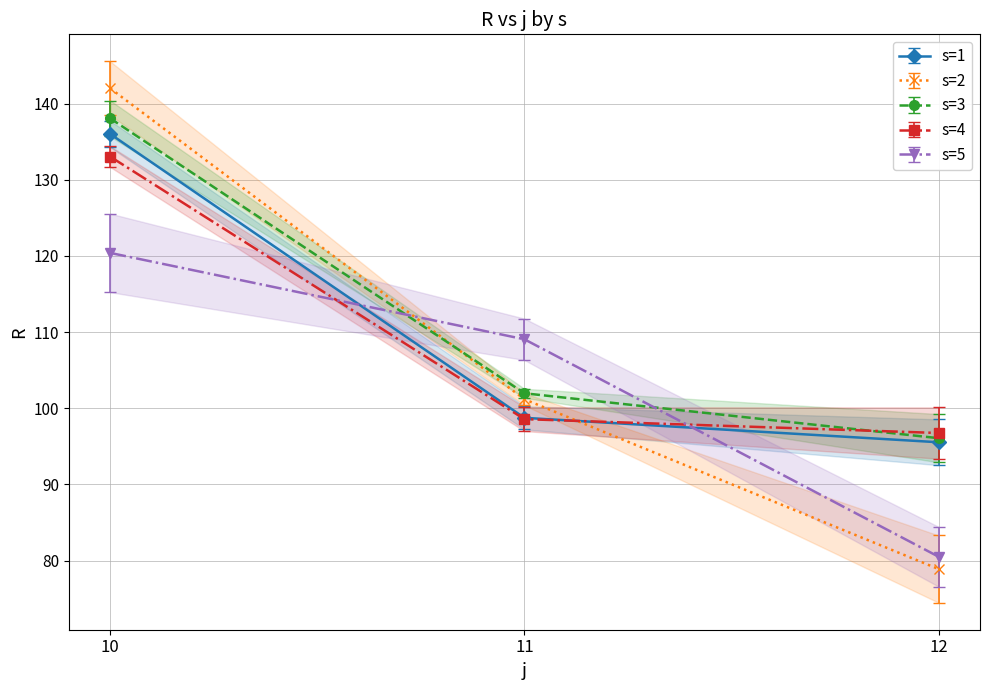

How many values in the s=4 series are below 98?

1